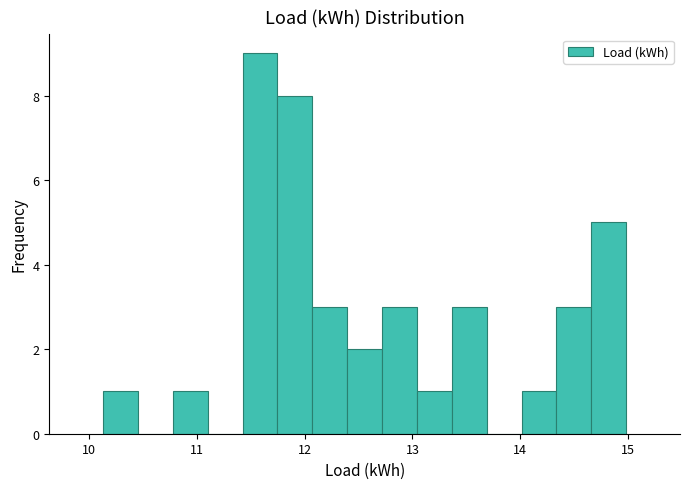

Around what value on the x-axis is the tallest bar? Give the approximate position of its centre, as read against the axis.

11.6